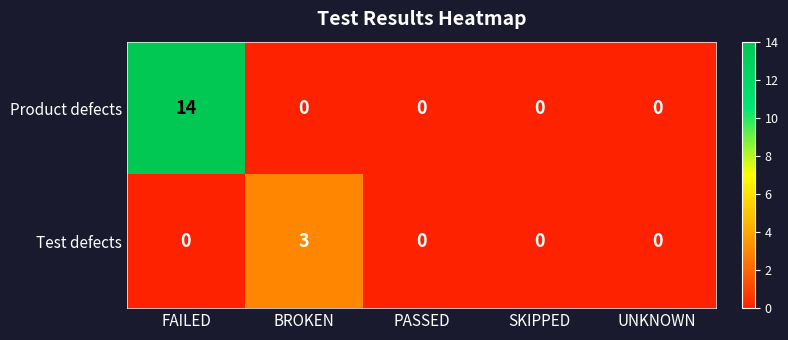

At which category is the sum across all series the highest?

FAILED